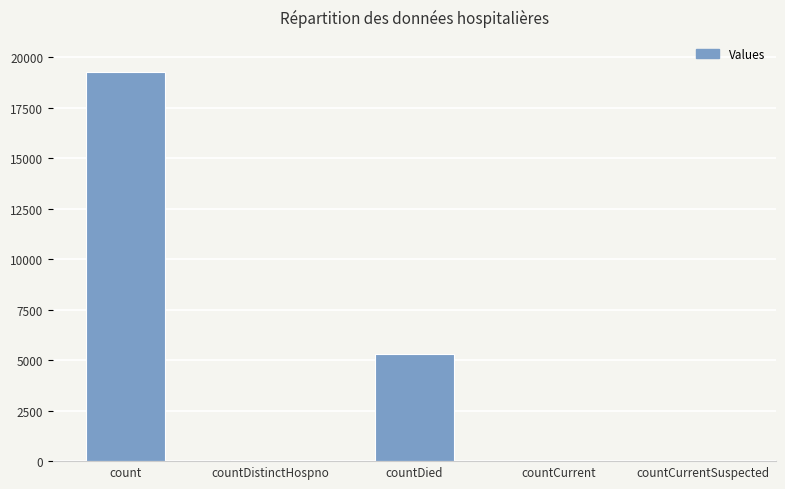

At which label does the data first exceed 39?

count